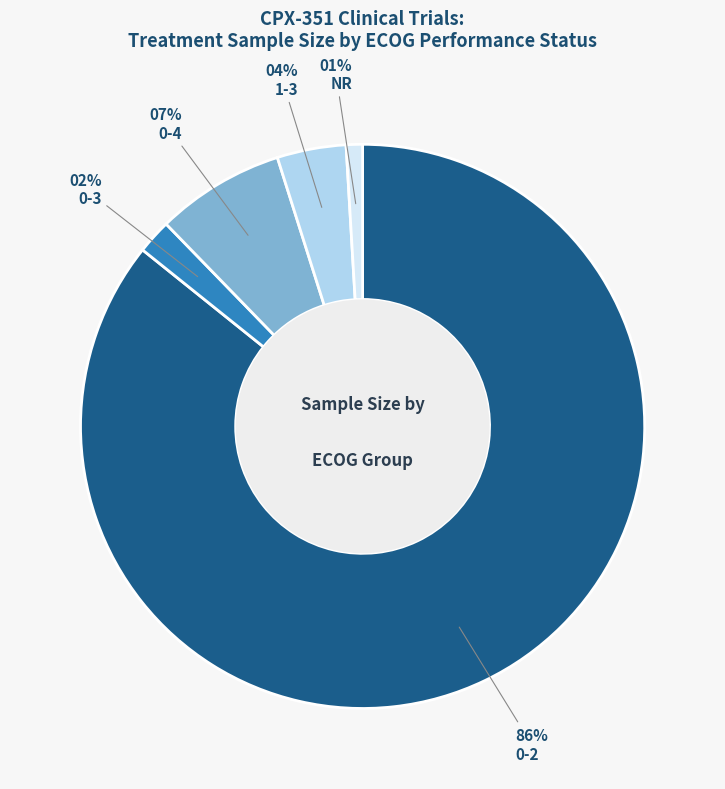

Does any single category account for the majority?

Yes